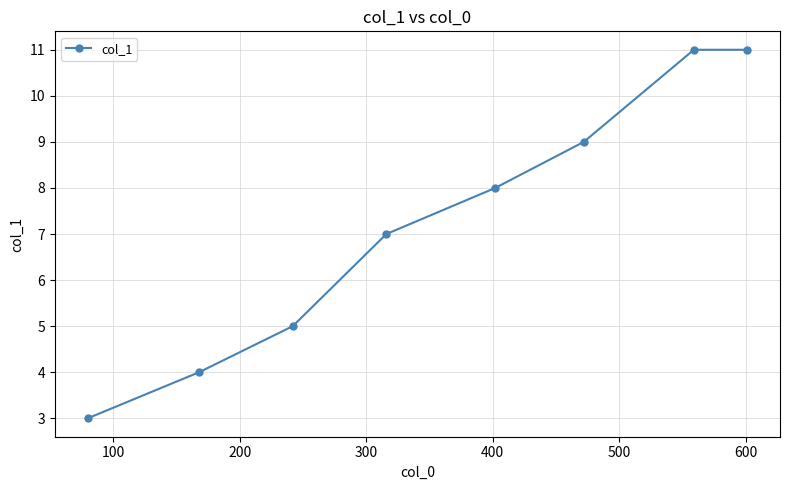

What is the value of the 6th point from the left?

9